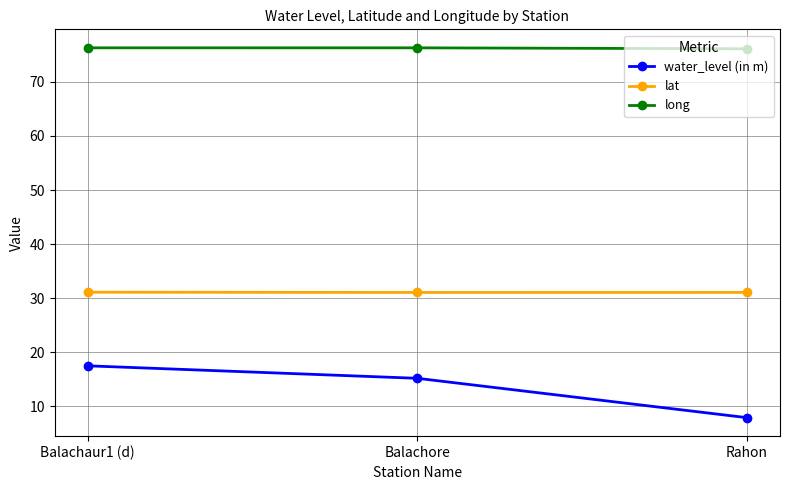

What is the label of the 3rd point from the left?

Rahon